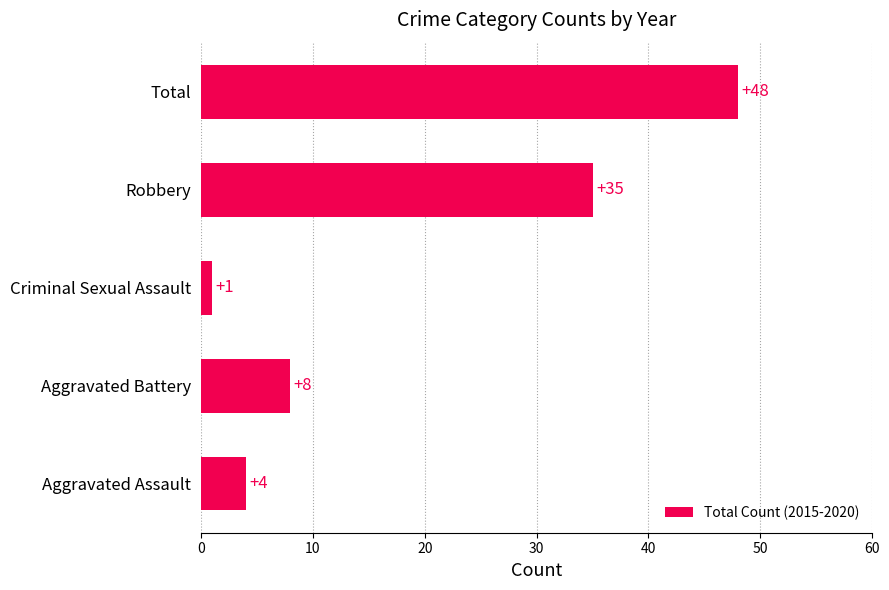

How many series are shown in this chart?

1